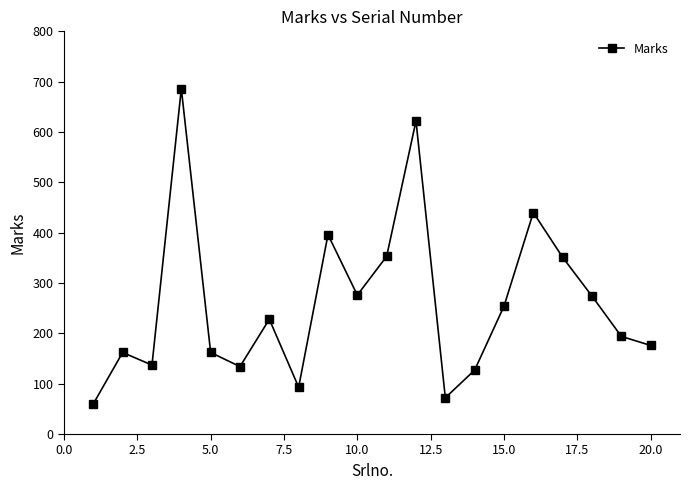

What is the sum of all values?

5197